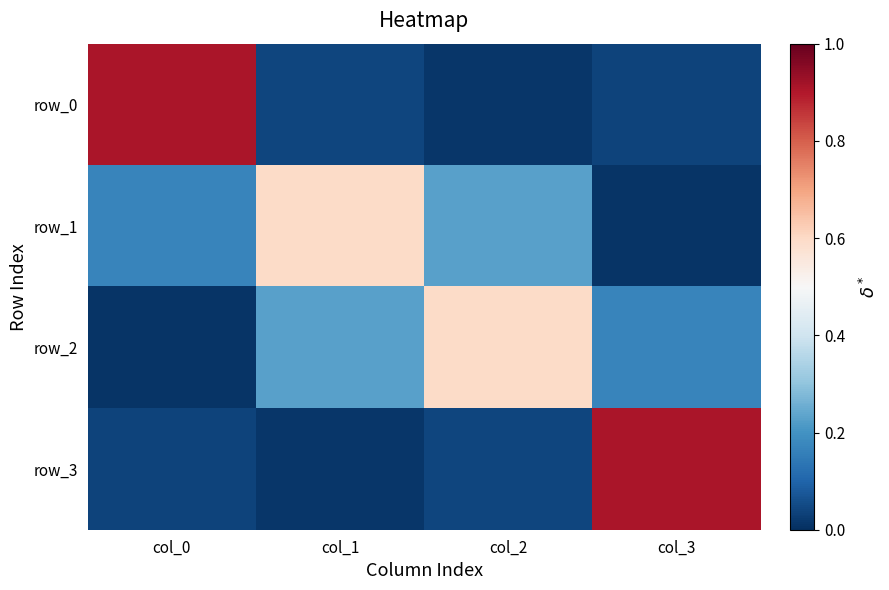

Which has a higher value, col_2 or col_0?

col_0